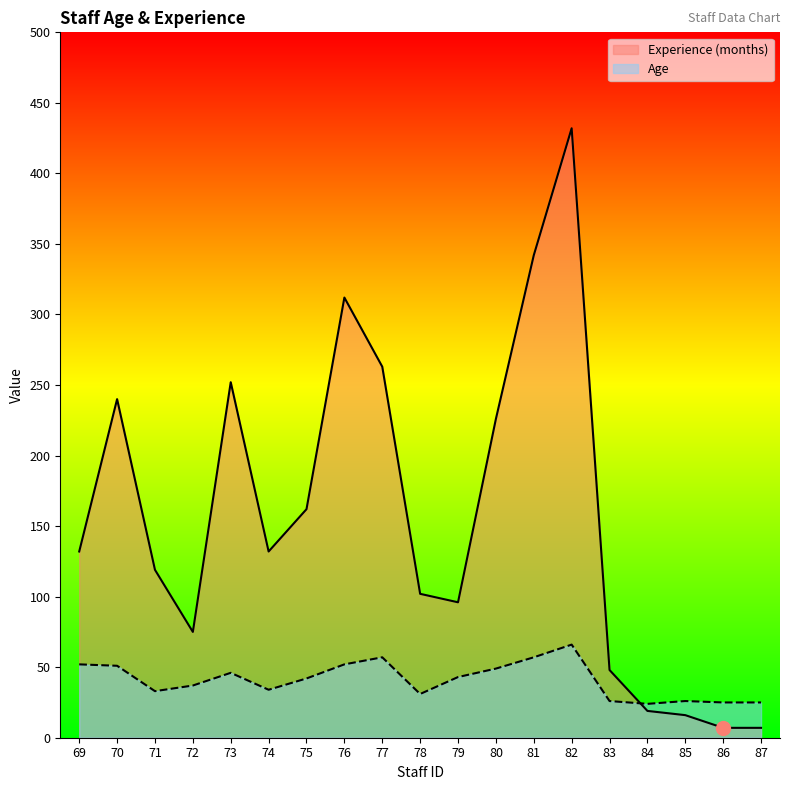

Where does the Age series first go above 42?

69